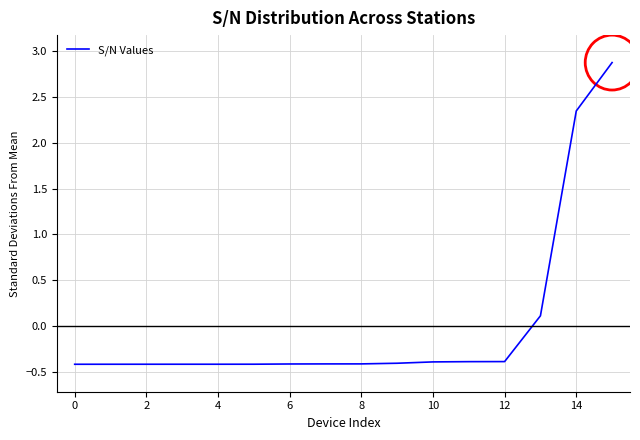

What is the minimum value shown in the chart?

-0.4